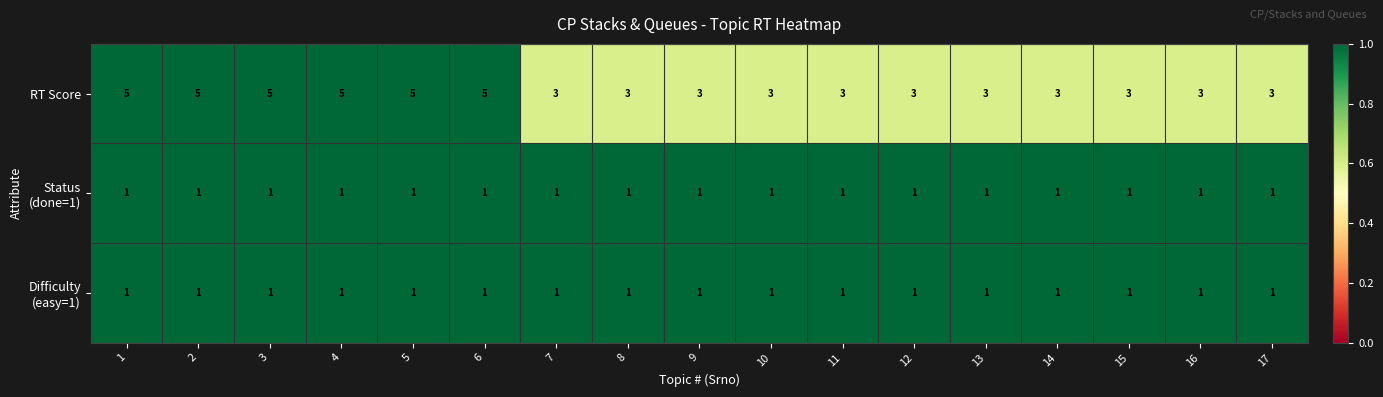

Which series has the largest total across all categories?

RT Score